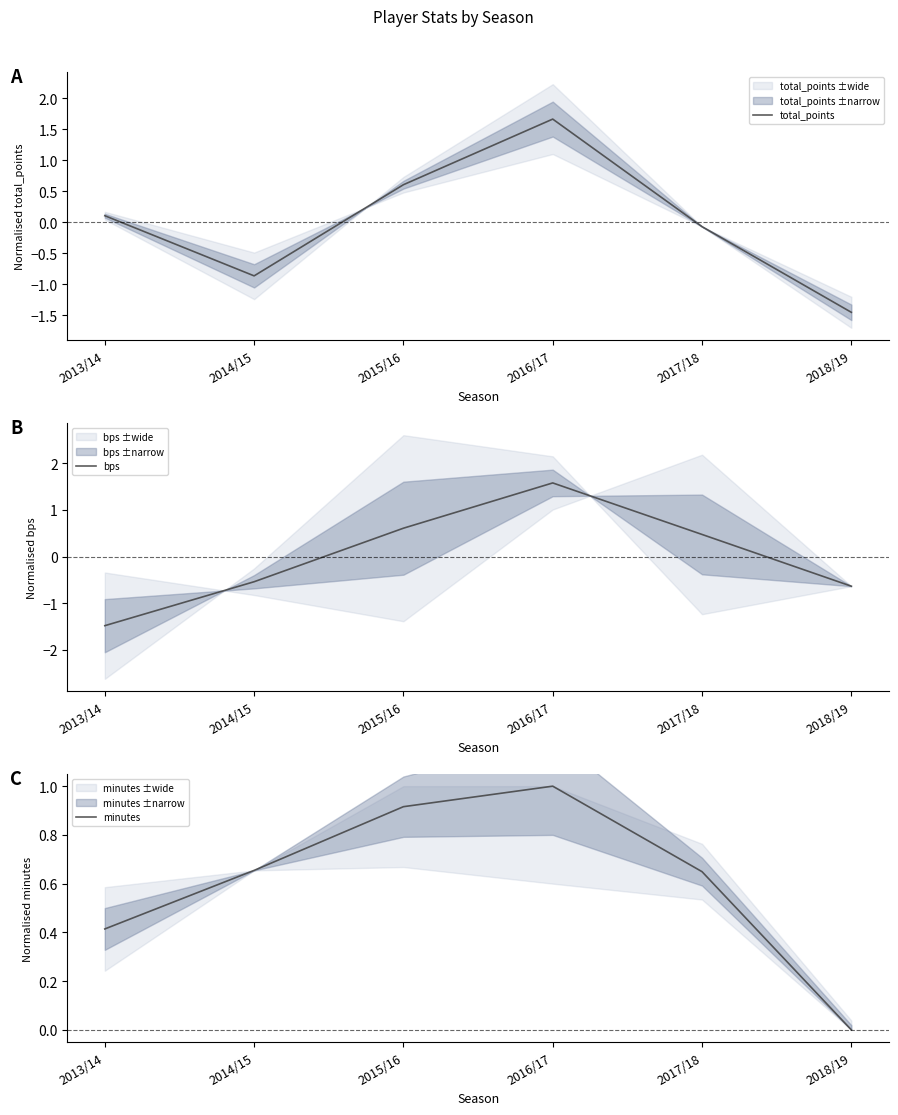

Reading left to right, transcribe all the data shown in this chart.

total_points: 0.1	-0.9	0.6	1.7	-0.1	-1.4
bps: -1.5	-0.5	0.6	1.6	0.5	-0.6
minutes: 0.4	0.7	0.9	1.0	0.6	0.0